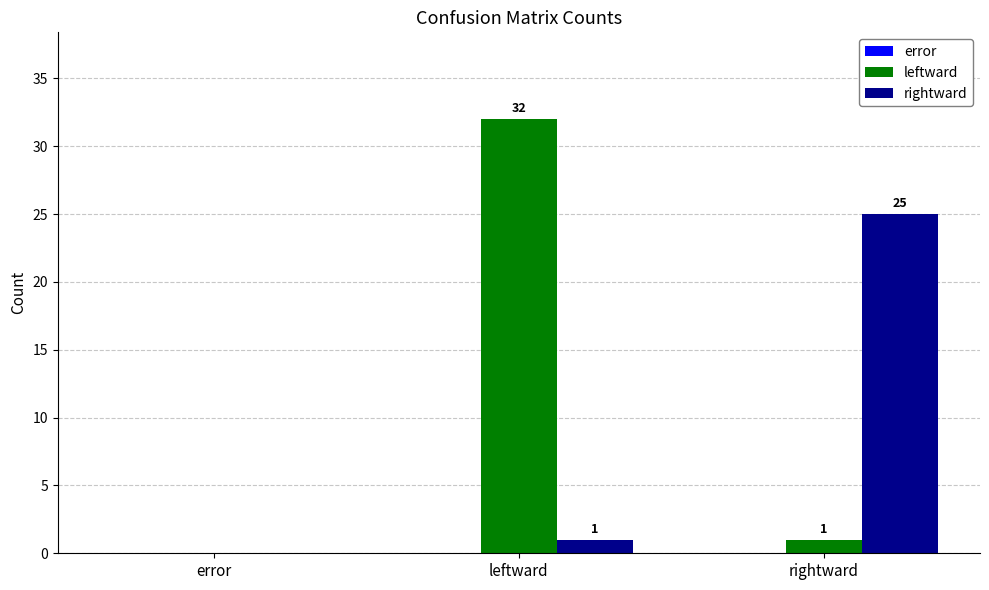

What is the highest value of the leftward series?

32